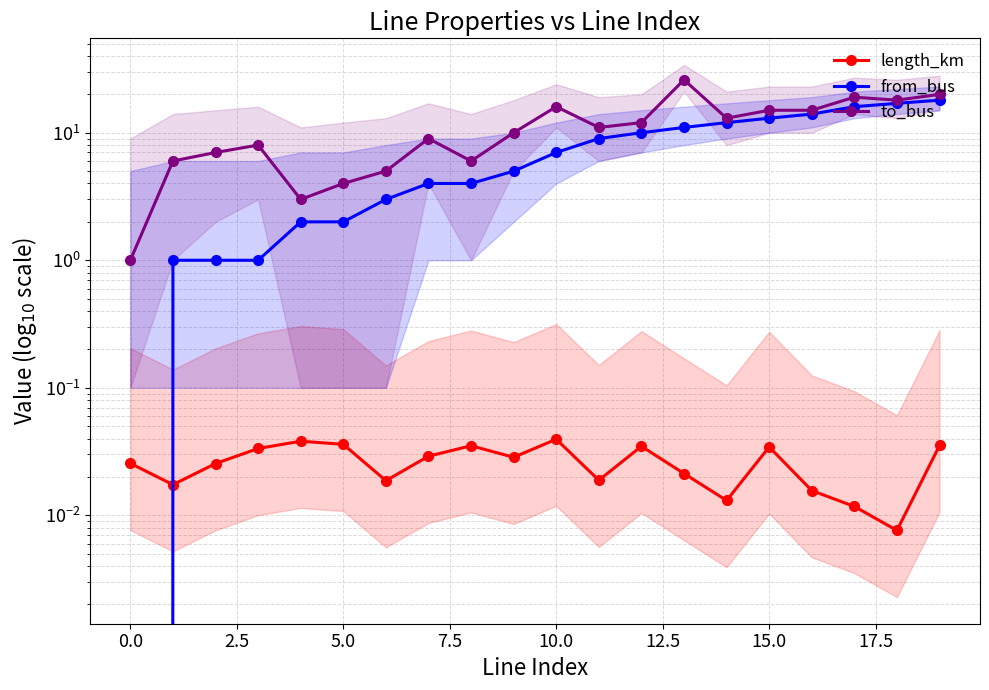

At which label does from_bus reach its peak?

19